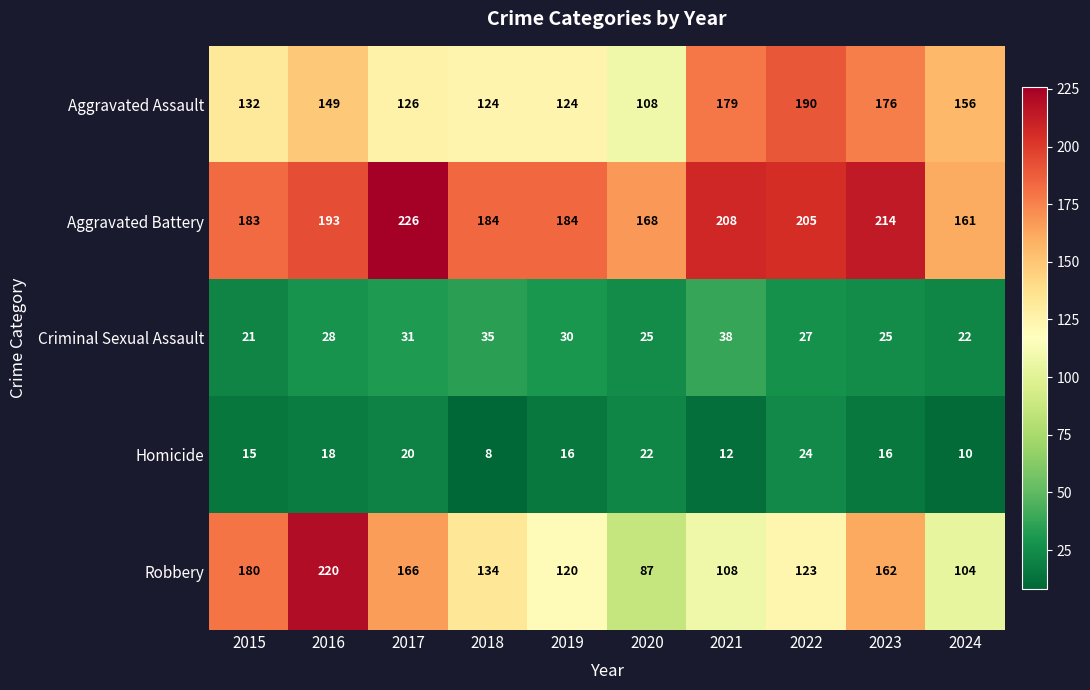

What is the difference between the highest and lowest values at 2016?

202